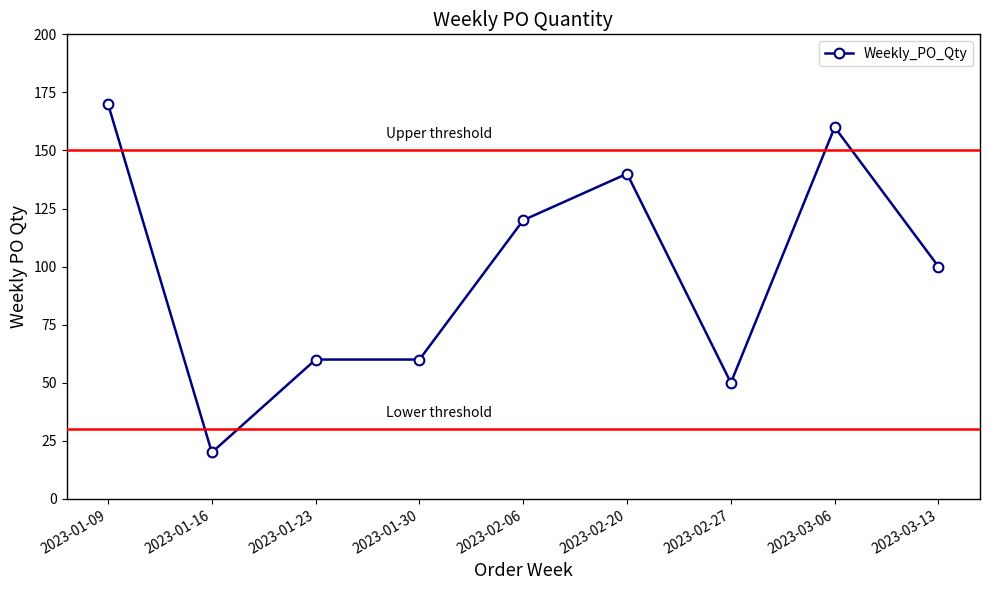

The value at 2023-01-16 is 20. True or false?

True